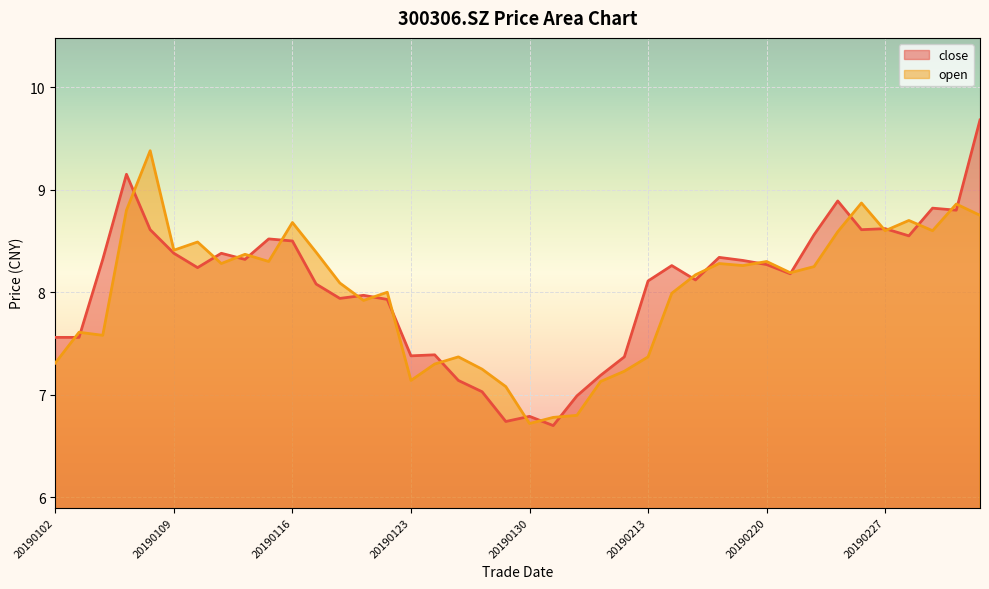

Rank the series at 20190118 from highest to lowest value.

open, close